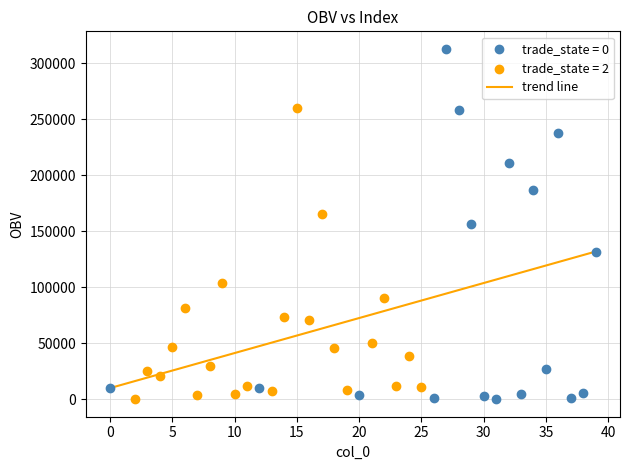

Which series has the largest Y range (max minus min)?

trade_state = 0